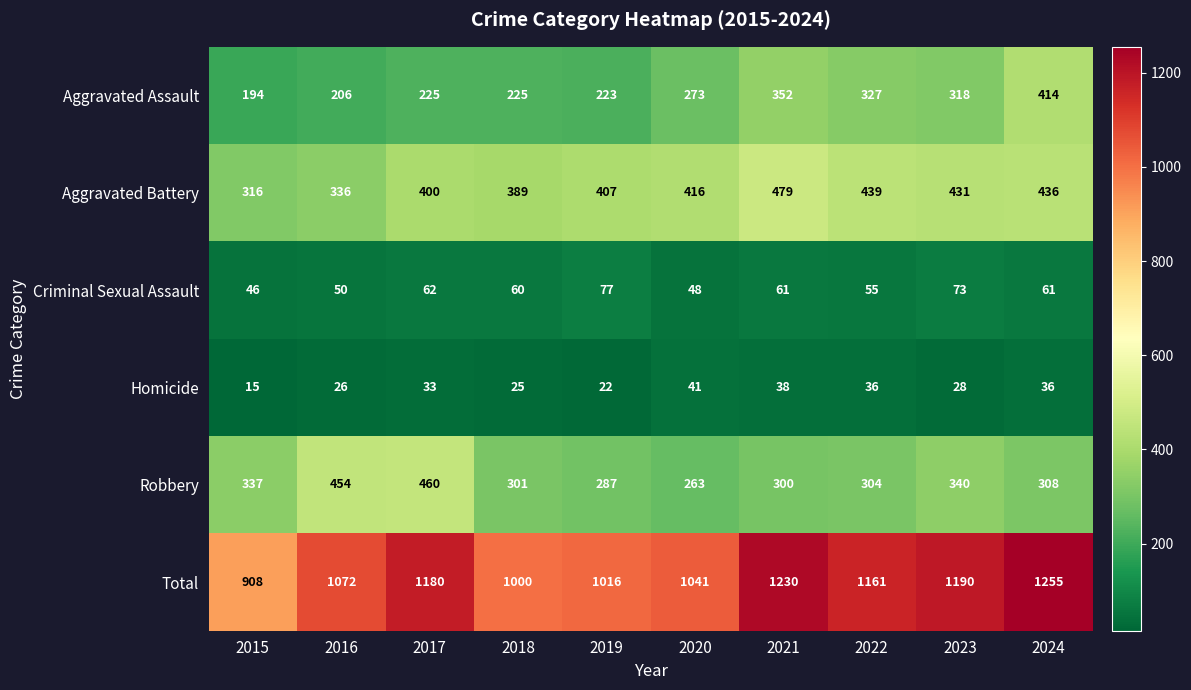

Count the number of categories in the chart.

10